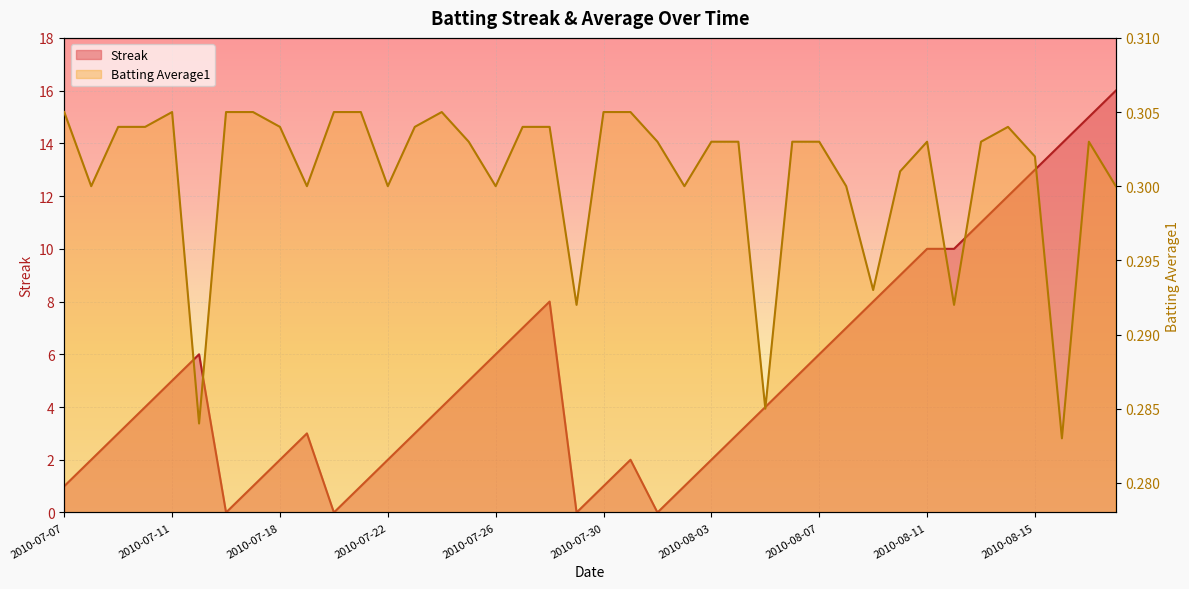

Reading left to right, extract all data points from this chart.

Streak: 2010-07-07=1.0	2010-07-08=2.0	2010-07-09=3.0	2010-07-10=4.0	2010-07-11=5.0	2010-07-15=6.0	2010-07-16=0.0	2010-07-17=1.0	2010-07-18=2.0	2010-07-19=3.0	2010-07-20=0.0	2010-07-21=1.0	2010-07-22=2.0	2010-07-23=3.0	2010-07-24=4.0	2010-07-25=5.0	2010-07-26=6.0	2010-07-27=7.0	2010-07-28=8.0	2010-07-29=0.0	2010-07-30=1.0	2010-07-31=2.0	2010-08-01=0.0	2010-08-02=1.0	2010-08-03=2.0	2010-08-04=3.0	2010-08-05=4.0	2010-08-06=5.0	2010-08-07=6.0	2010-08-08=7.0	2010-08-09=8.0	2010-08-10=9.0	2010-08-11=10.0	2010-08-12=10.0	2010-08-13=11.0	2010-08-14=12.0	2010-08-15=13.0	2010-08-16=14.0	2010-08-17=15.0	2010-08-18=16.0
Batting Average1: 2010-07-07=0.3	2010-07-08=0.3	2010-07-09=0.3	2010-07-10=0.3	2010-07-11=0.3	2010-07-15=0.3	2010-07-16=0.3	2010-07-17=0.3	2010-07-18=0.3	2010-07-19=0.3	2010-07-20=0.3	2010-07-21=0.3	2010-07-22=0.3	2010-07-23=0.3	2010-07-24=0.3	2010-07-25=0.3	2010-07-26=0.3	2010-07-27=0.3	2010-07-28=0.3	2010-07-29=0.3	2010-07-30=0.3	2010-07-31=0.3	2010-08-01=0.3	2010-08-02=0.3	2010-08-03=0.3	2010-08-04=0.3	2010-08-05=0.3	2010-08-06=0.3	2010-08-07=0.3	2010-08-08=0.3	2010-08-09=0.3	2010-08-10=0.3	2010-08-11=0.3	2010-08-12=0.3	2010-08-13=0.3	2010-08-14=0.3	2010-08-15=0.3	2010-08-16=0.3	2010-08-17=0.3	2010-08-18=0.3